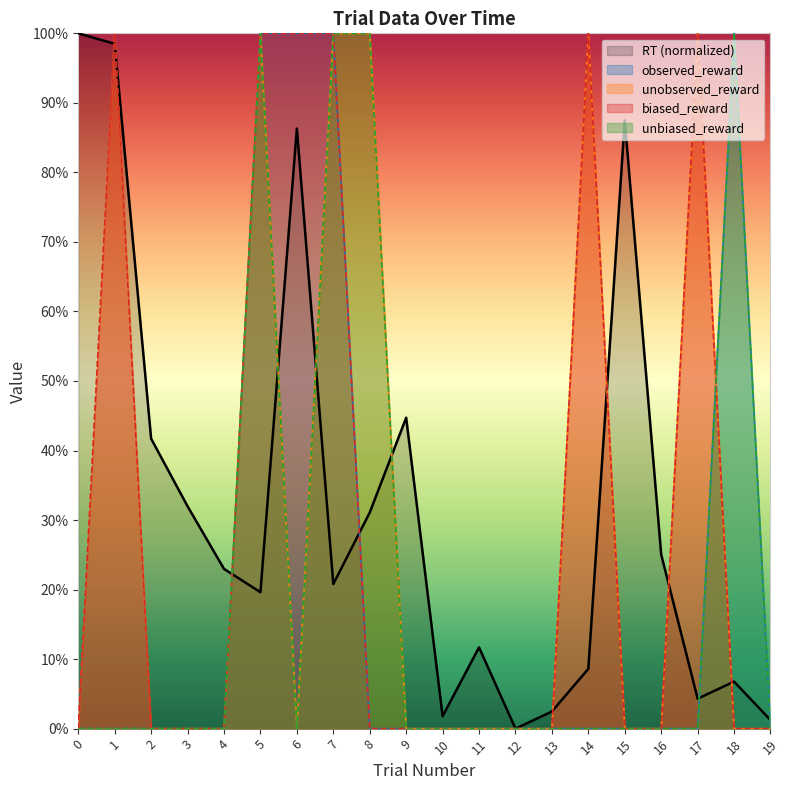

At which category does the chart reach its minimum across all series?

12